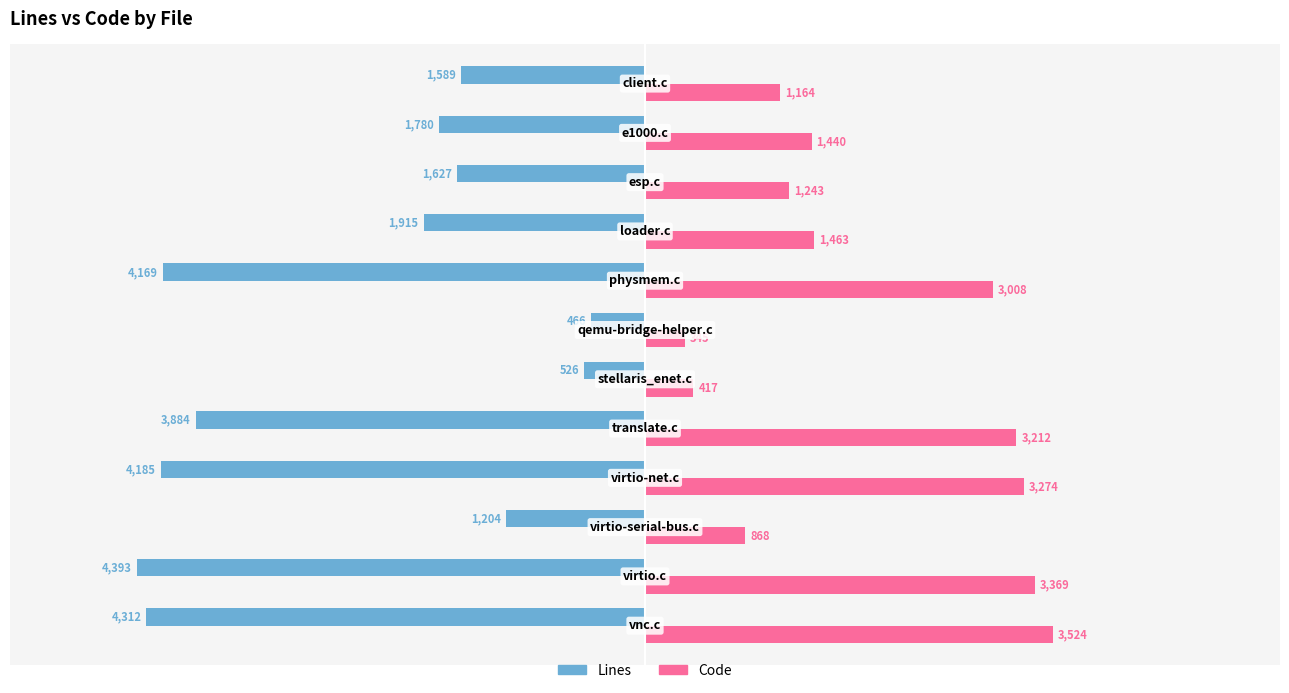

What is the smallest value displayed?

-4393